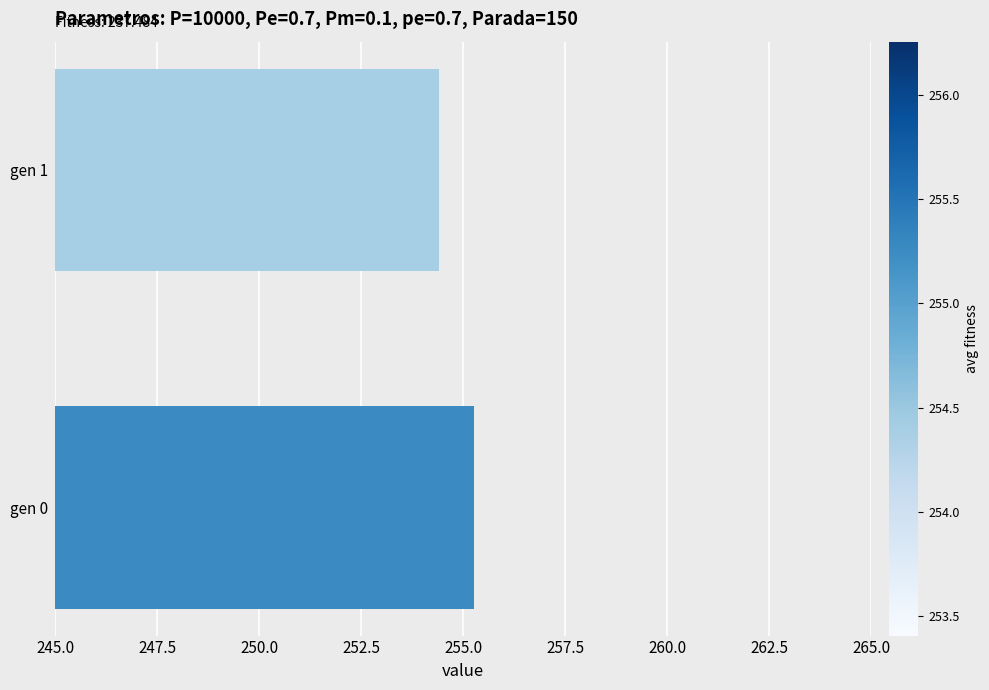

What is the change in value from gen 0 to gen 1?

-0.9